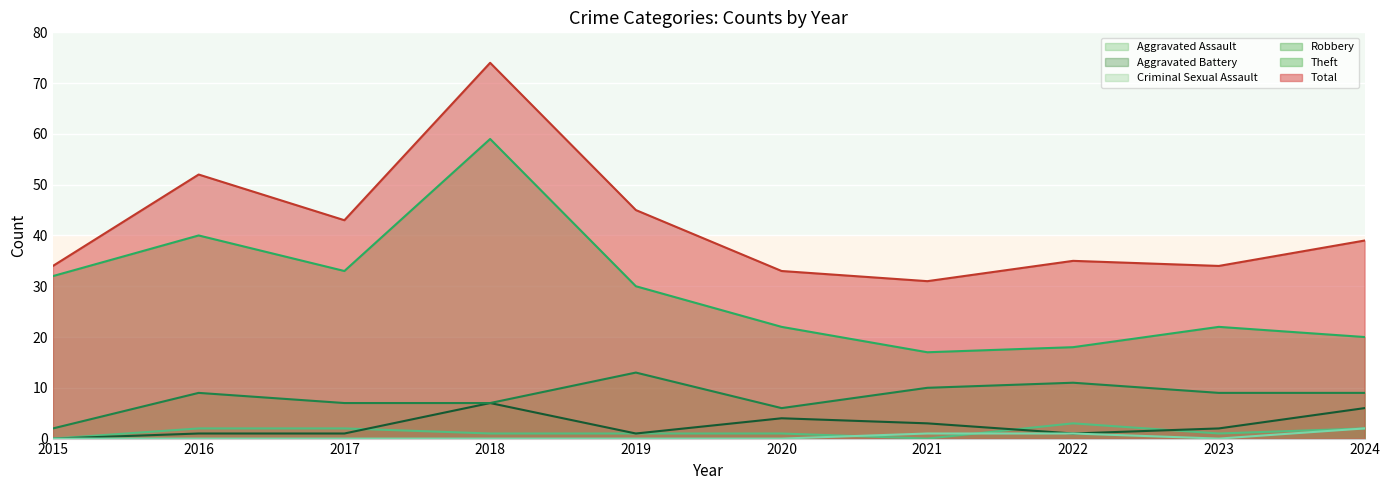

Count the Aggravated Assault values in the range 1 to 2.

7